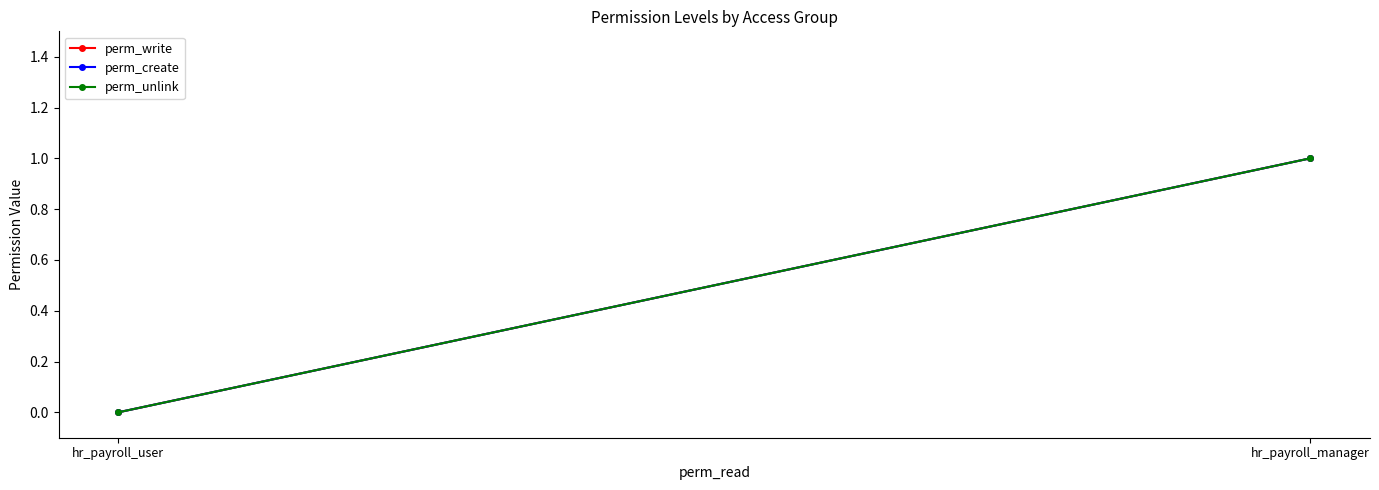

What is the sum of the perm_write values at hr_payroll_user and hr_payroll_manager?

1